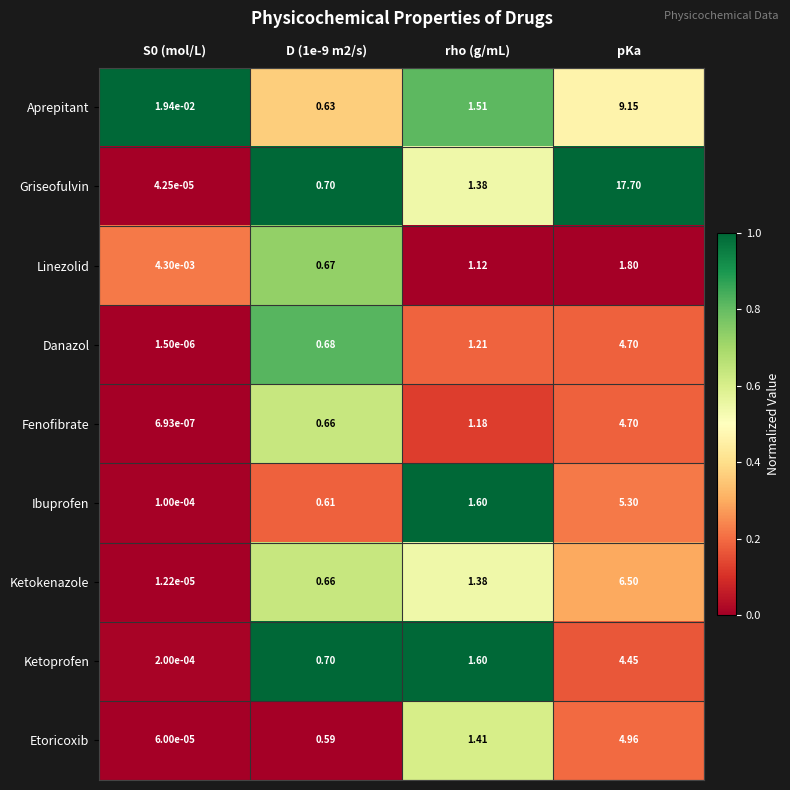

Which series has the largest total across all categories?

Griseofulvin